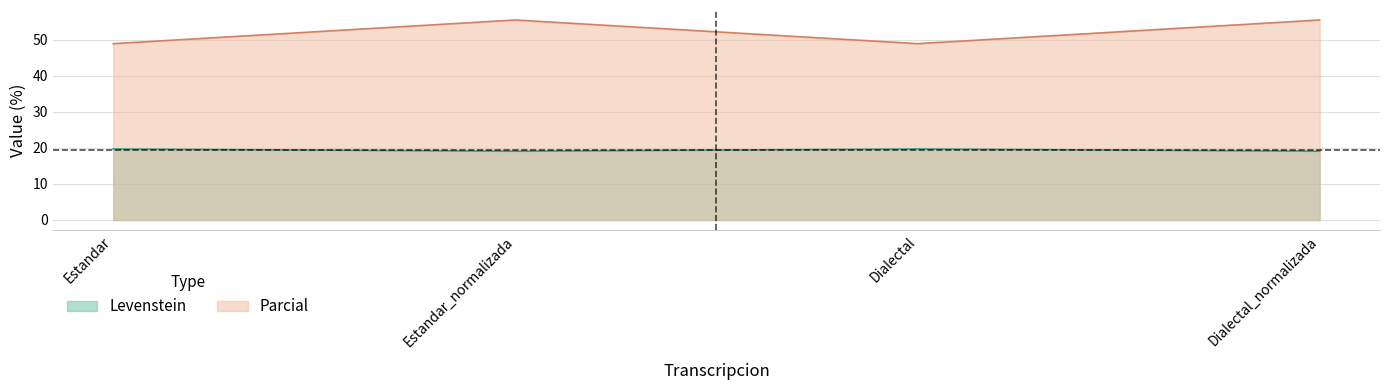

What is the total value across all series at Dialectal?

68.7